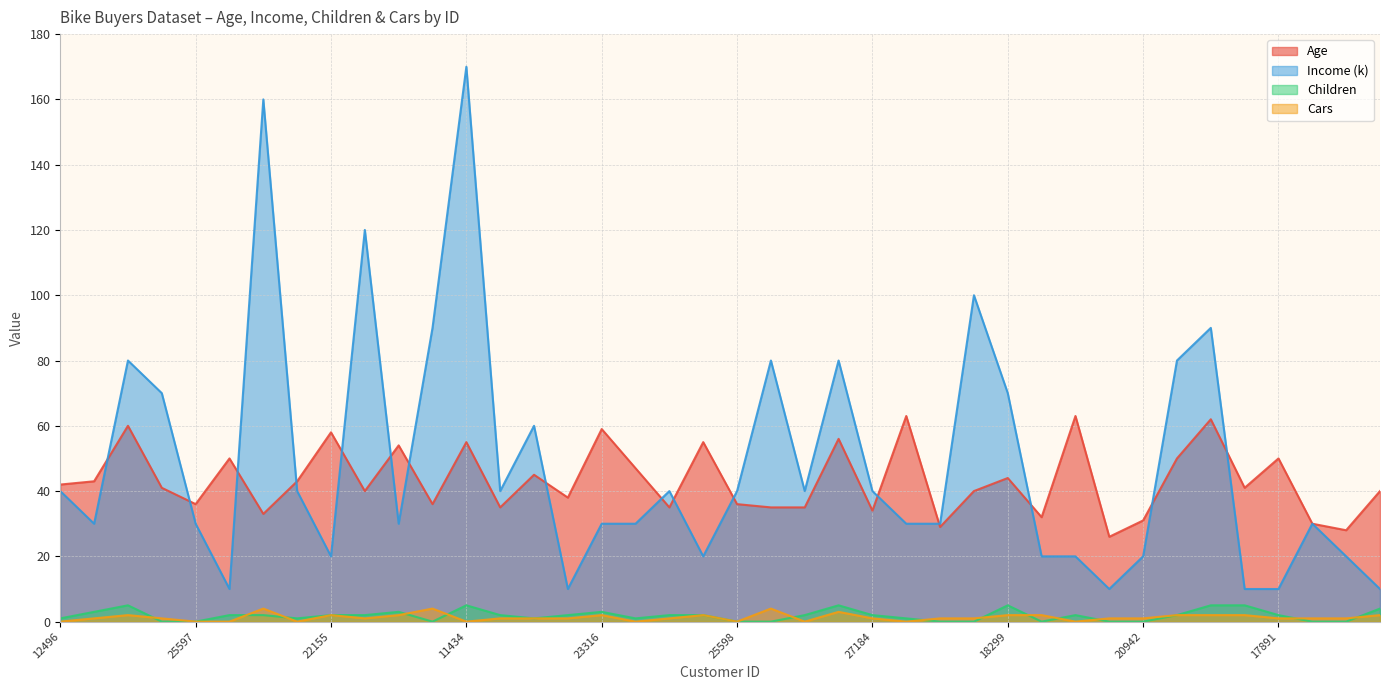

How many interior local peaks does the Age series have?

14